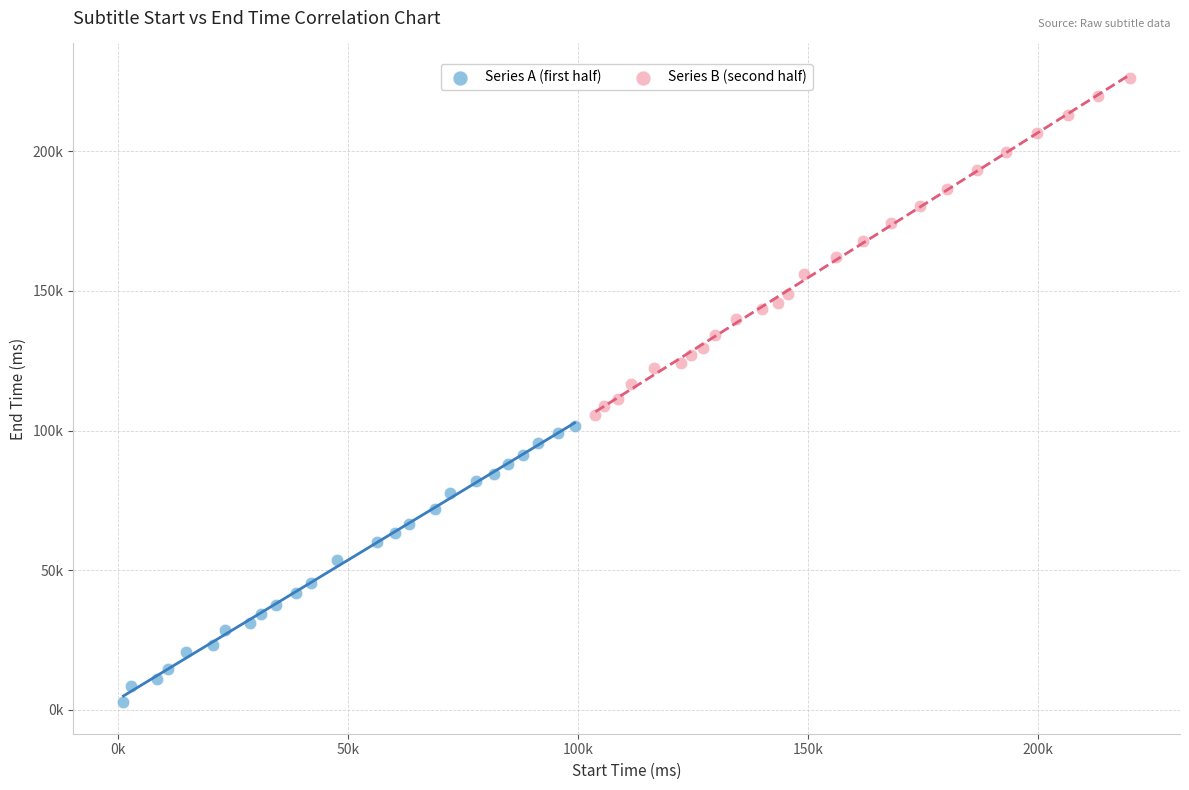

What are all the series names shown in the legend?

Series A (first half), Series B (second half)